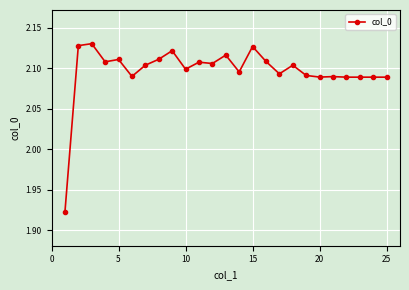

Count the values in the range 2 to 3.

24